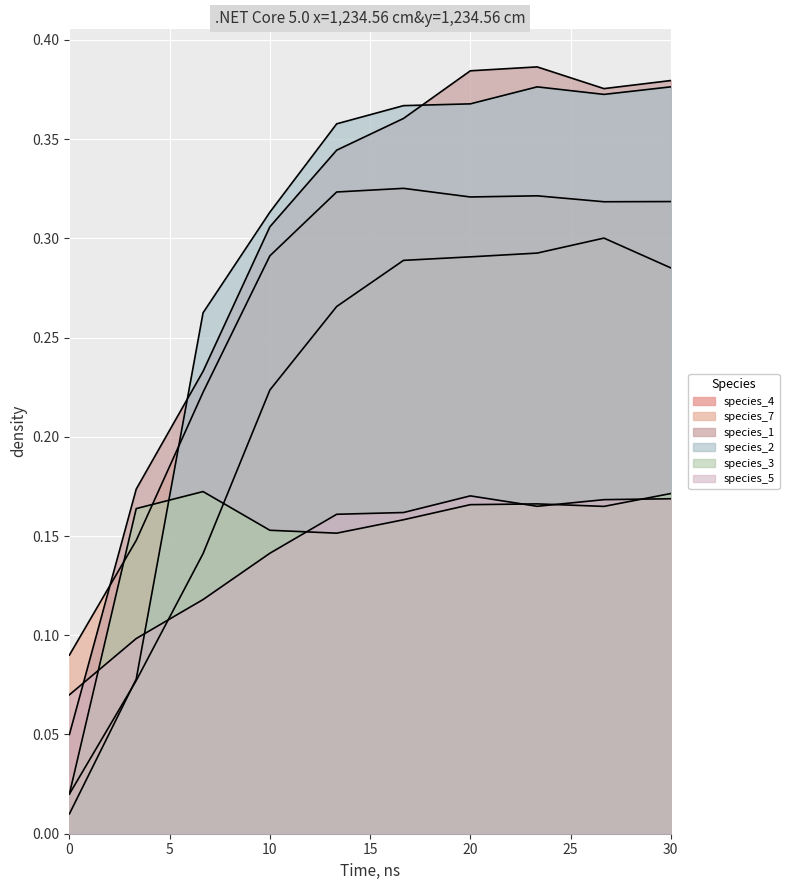

Between 0.0 and 16.666666666666668, which series saw the biggest shift?

species_2